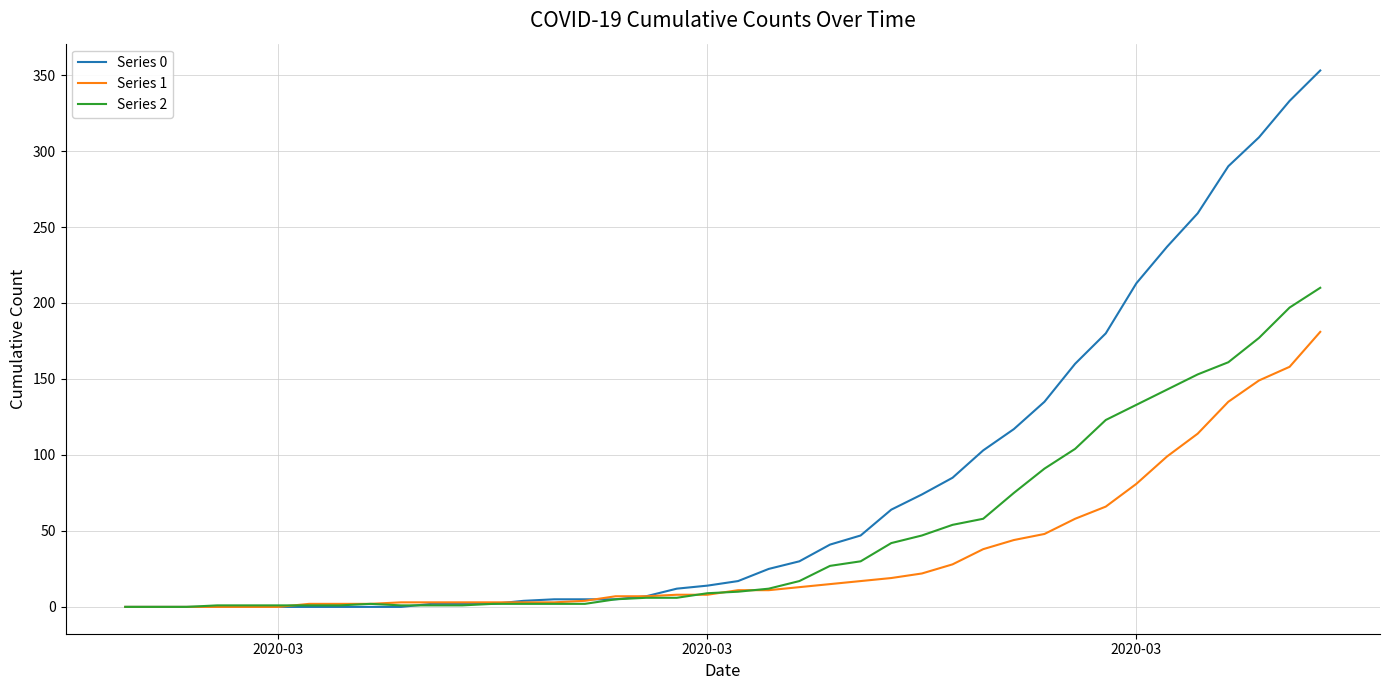

Which series has the largest total across all categories?

Series 0